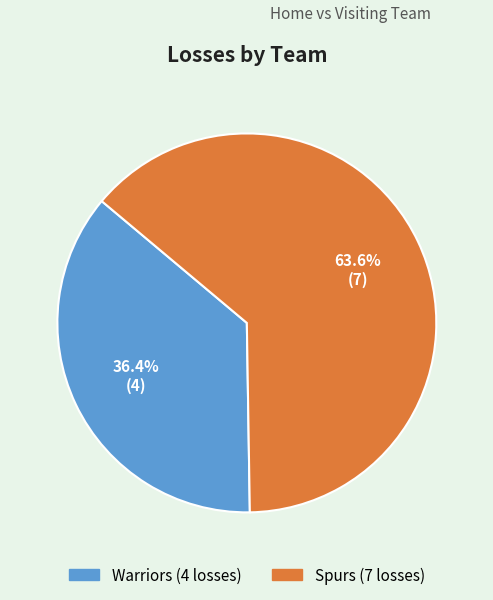

Rank the categories by value from highest to lowest.

Spurs, Warriors